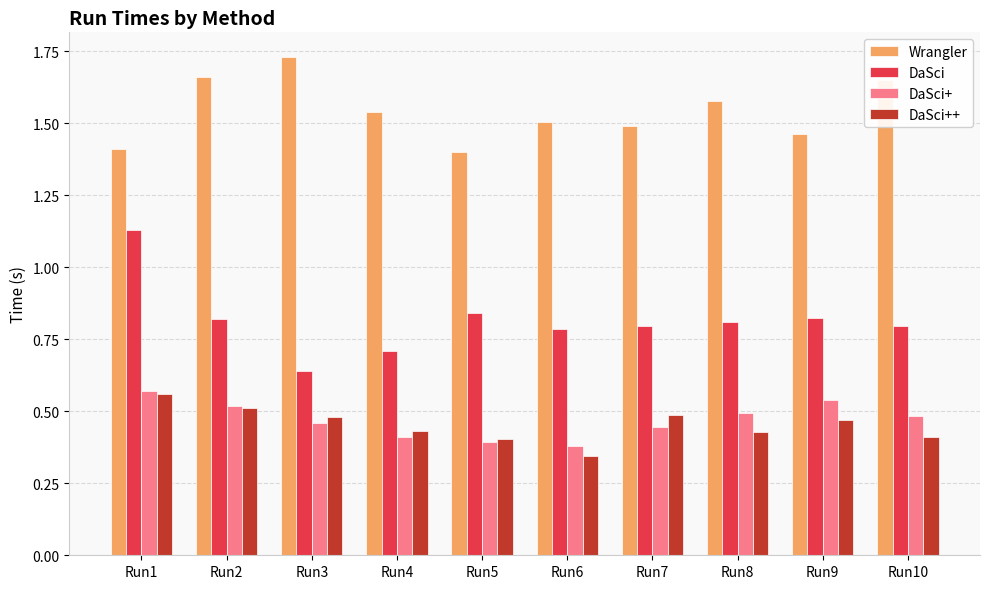

What is the total value across all series at Run7?

3.2